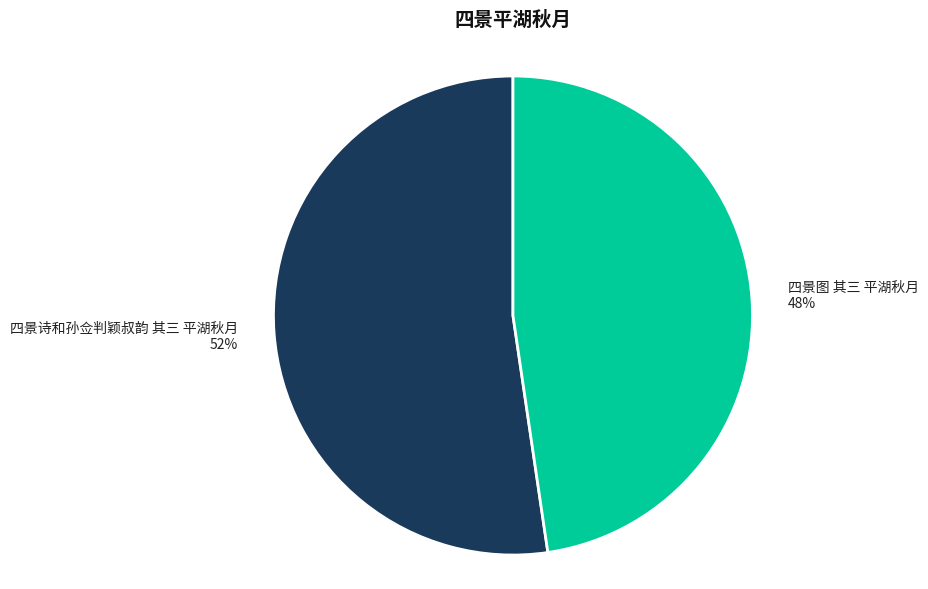

Count the number of slices in the pie.

2